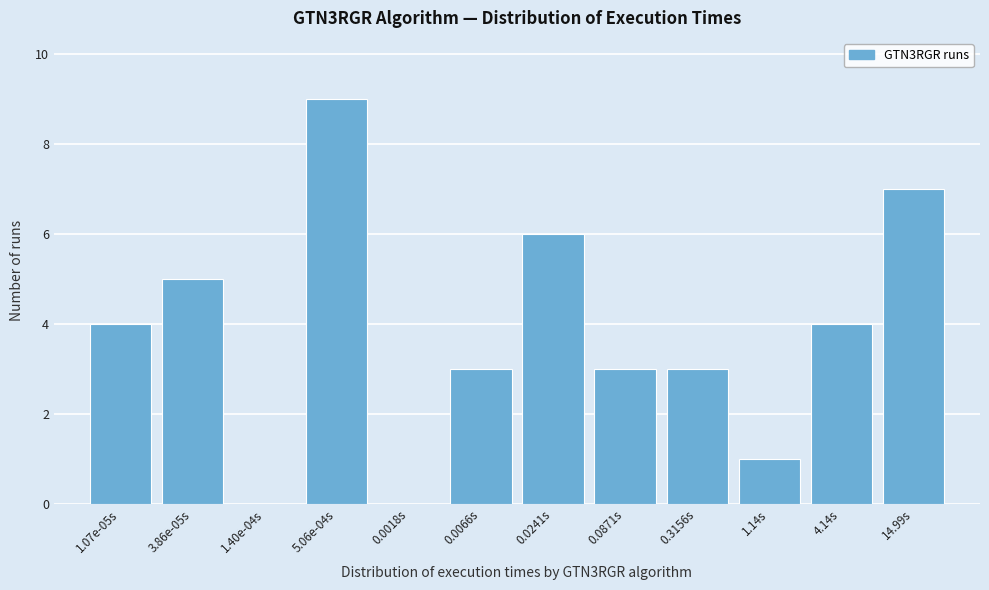

Reading right to left, list all the values displayed in this chart.

14.99s=7	4.14s=4	1.14s=1	0.3156s=3	0.0871s=3	0.0241s=6	0.0066s=3	0.0018s=0	5.06e-04s=9	1.40e-04s=0	3.86e-05s=5	1.07e-05s=4